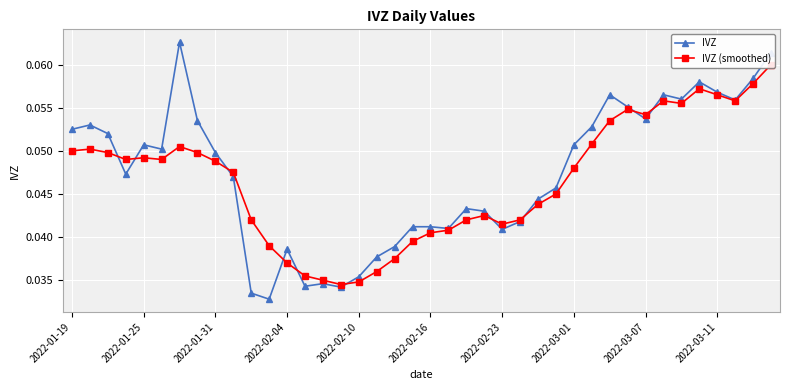

The value of IVZ at 2022-01-19 is 0.0. True or false?

False